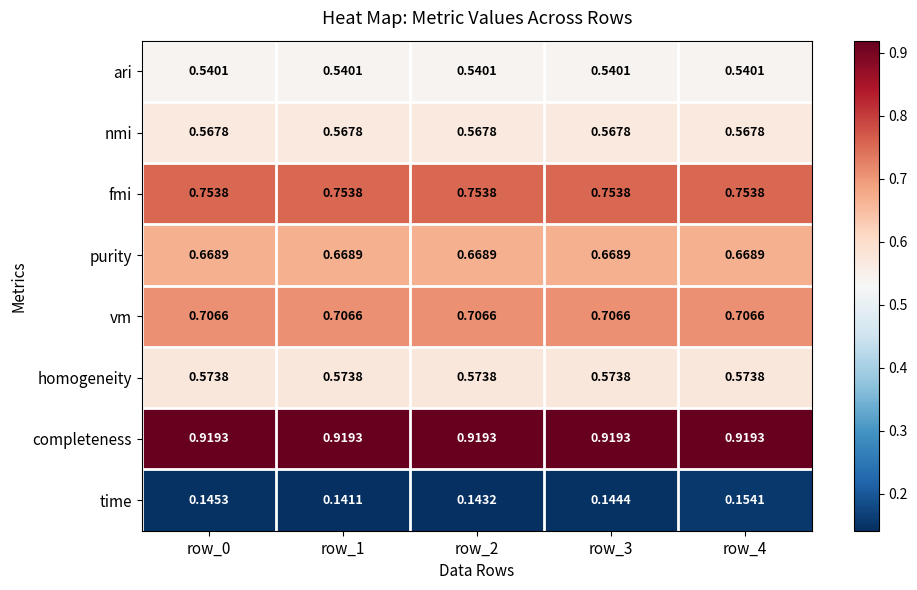

Between row_0 and row_1, which series saw the biggest shift?

time